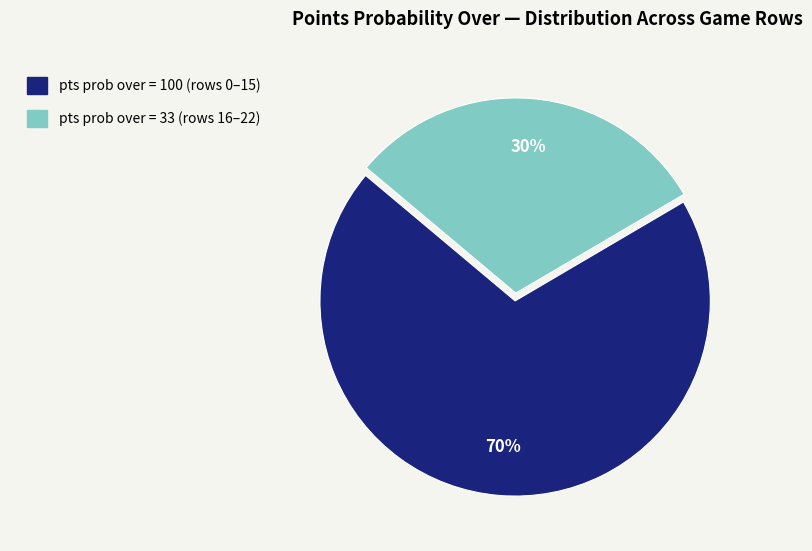

Is it true that pts prob over = 33 (rows 16–22) is 30% of the pie?

True